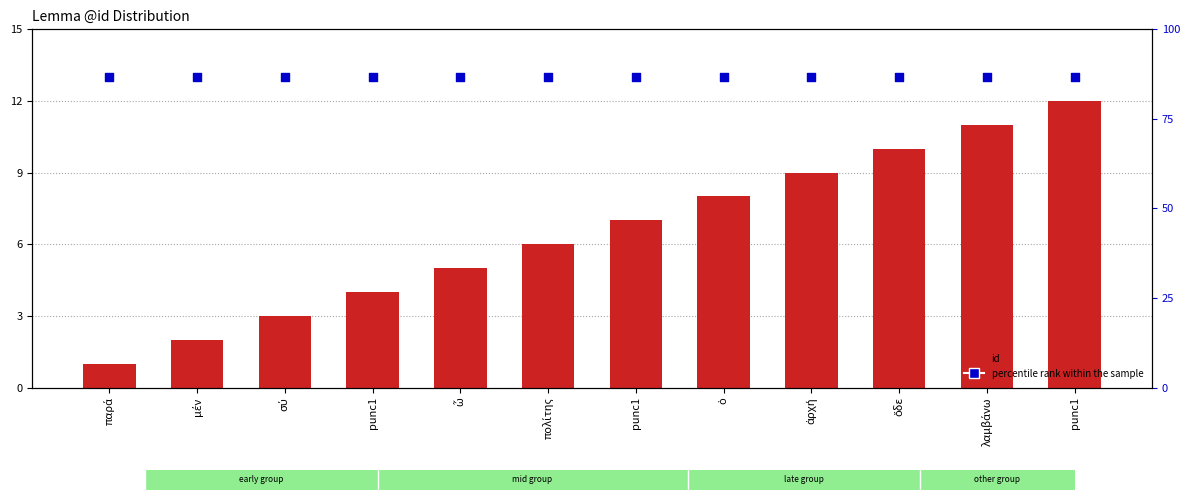

Is the value of id at μέν greater than the value of percentile rank within the sample at punc1?

No